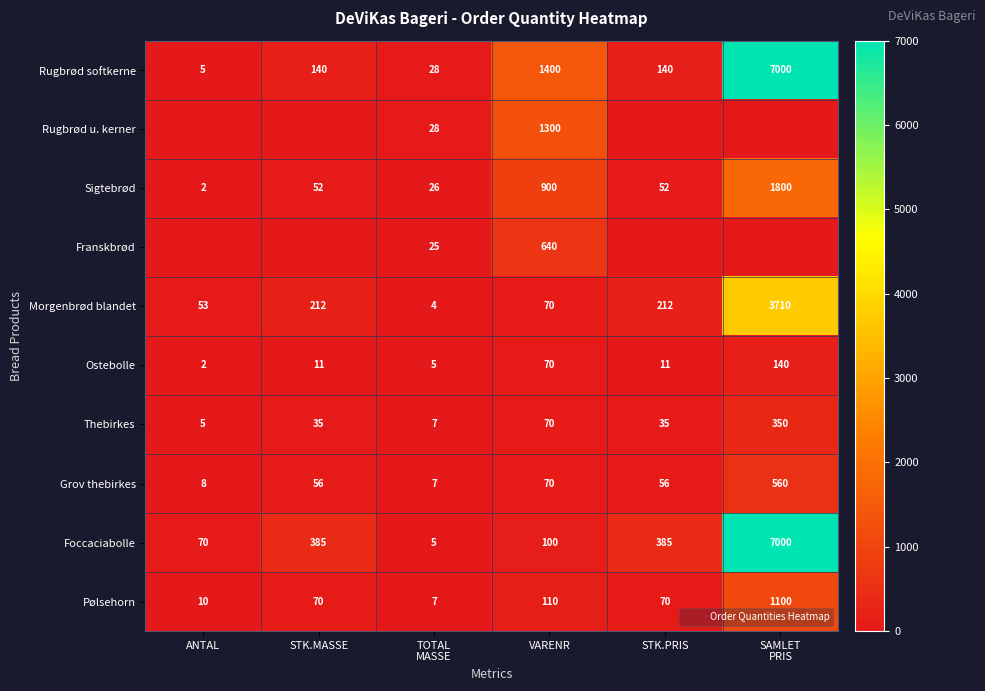

True or false: Thebirkes has a value of 7 at STK.PRIS.

False